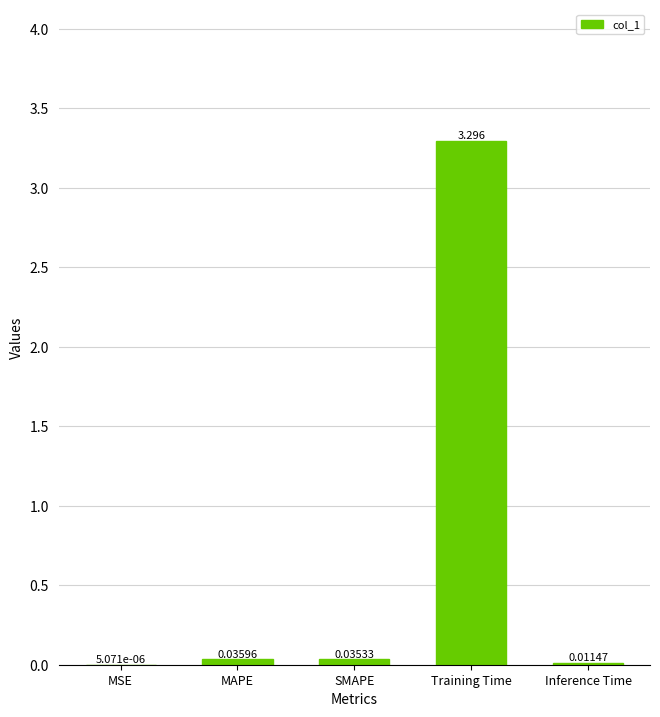

Which label corresponds to the largest value in the chart?

Training Time